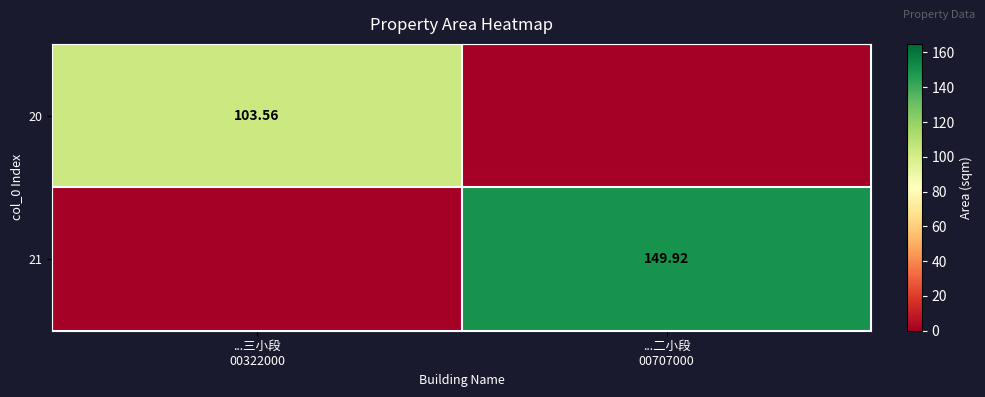

Which series has the largest total across all categories?

21